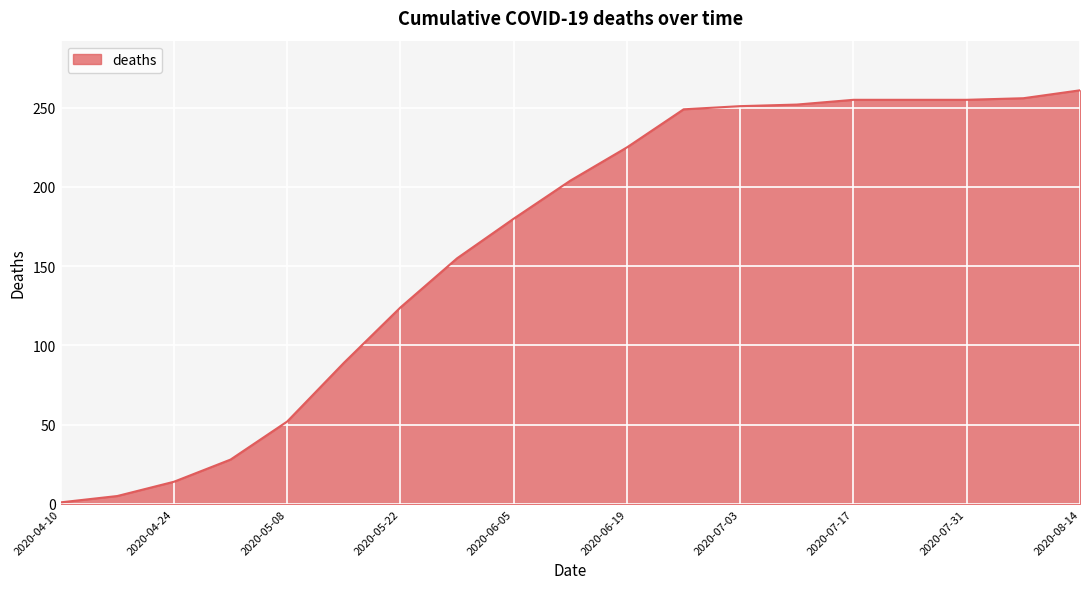

What is the greatest value displayed?

261